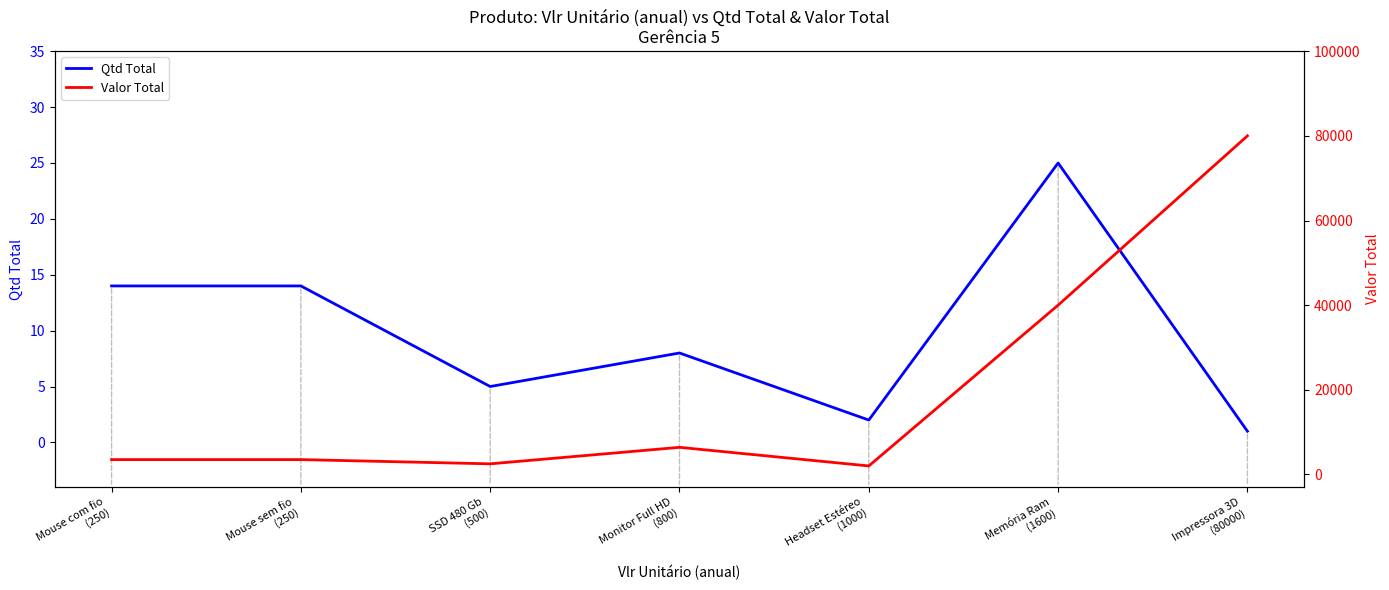

Which has a higher value, Memória Ram
(1600) or Headset Estéreo
(1000)?

Memória Ram
(1600)